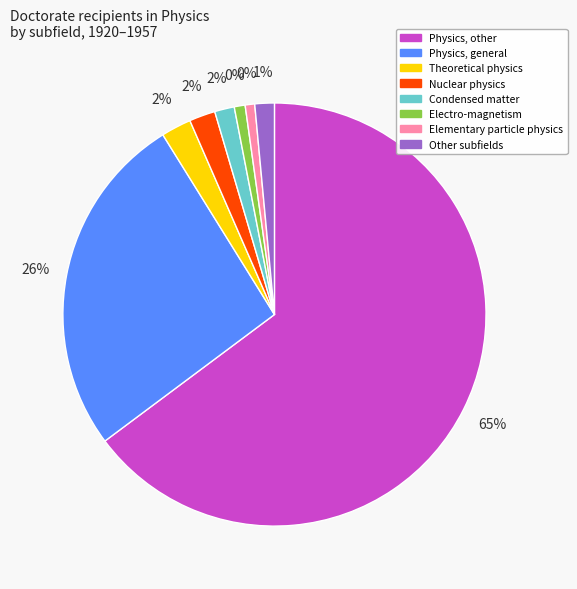

True or false: Fluids physics accounts for 11% of the total.

False